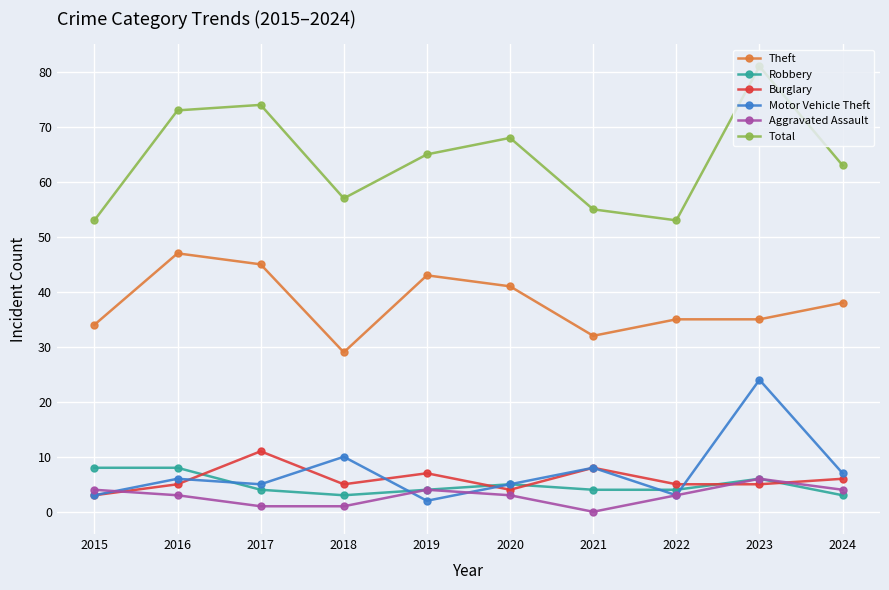

Reading left to right, list all the values displayed in this chart.

Theft: 34	47	45	29	43	41	32	35	35	38
Robbery: 8	8	4	3	4	5	4	4	6	3
Burglary: 3	5	11	5	7	4	8	5	5	6
Motor Vehicle Theft: 3	6	5	10	2	5	8	3	24	7
Aggravated Assault: 4	3	1	1	4	3	0	3	6	4
Total: 53	73	74	57	65	68	55	53	81	63